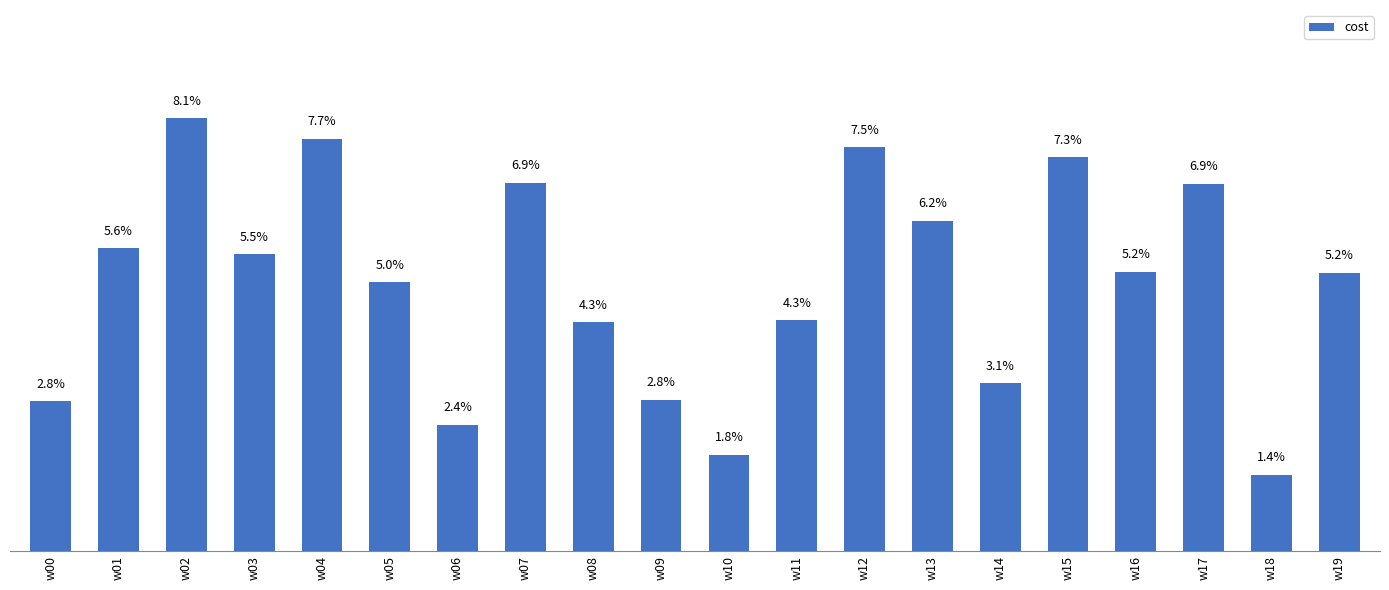

At which label does the data first exceed 5?

w01